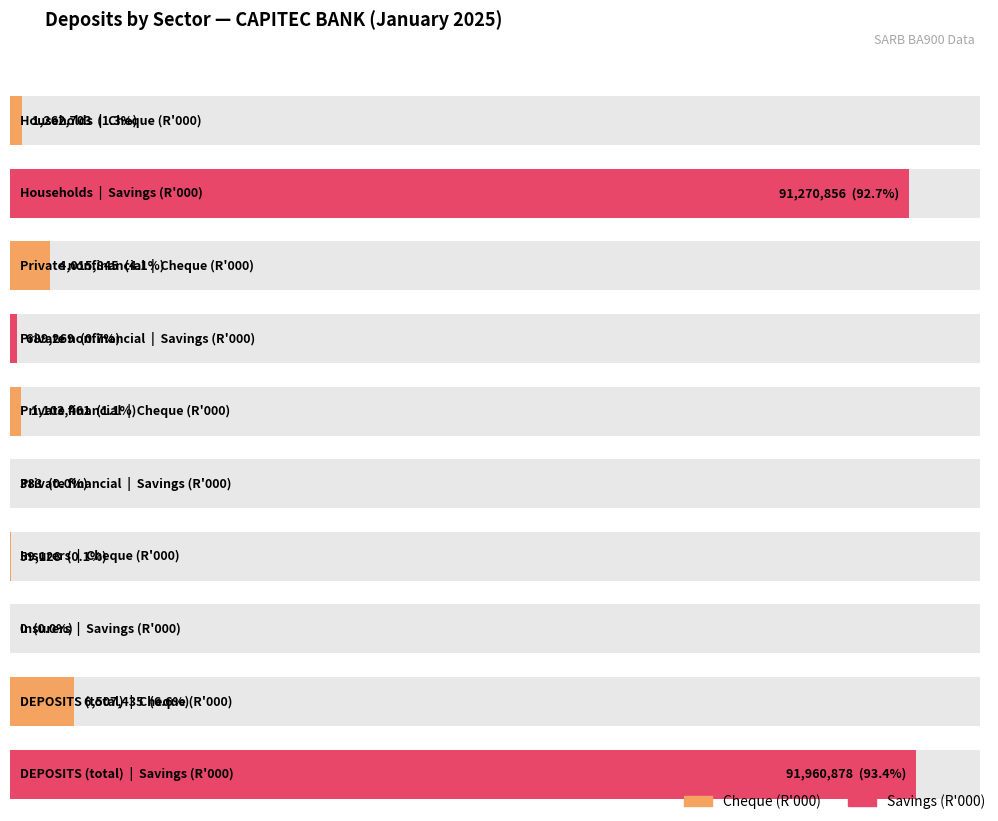

Is the value of Cheque at Private financial greater than the value of Savings at Private nonfinancial?

Yes